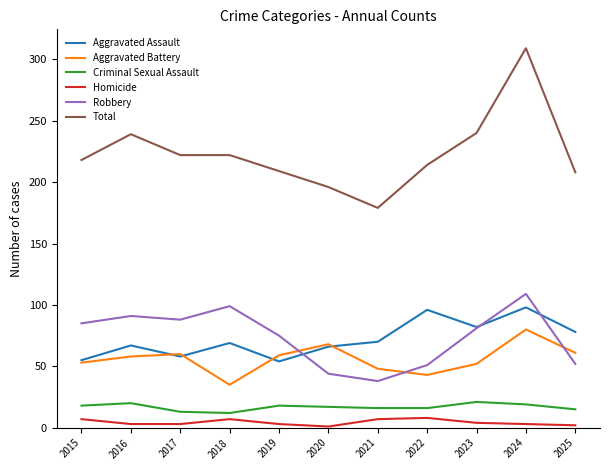

What are all the series names shown in the legend?

Aggravated Assault, Aggravated Battery, Criminal Sexual Assault, Homicide, Robbery, Total